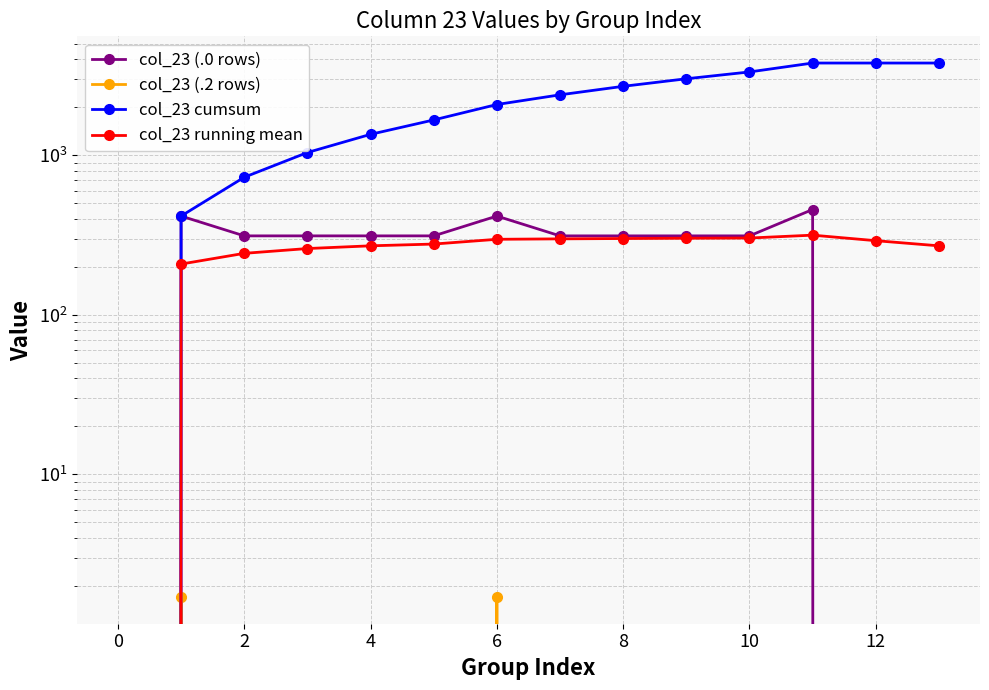

What is the label of the 11th point from the left?

10